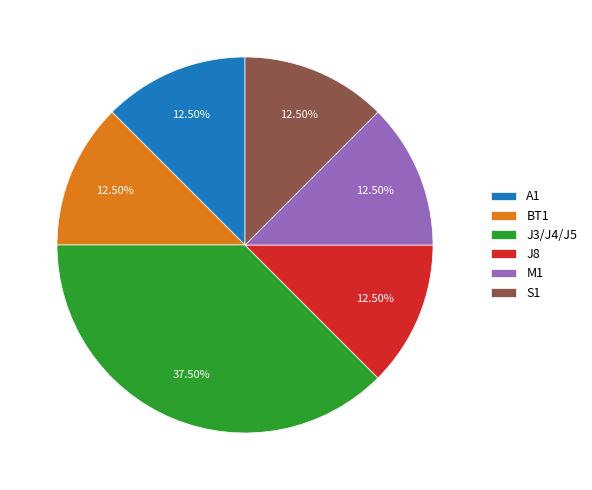

To the nearest percent, what is the difference between the largest and smallest slice percentages?

25%